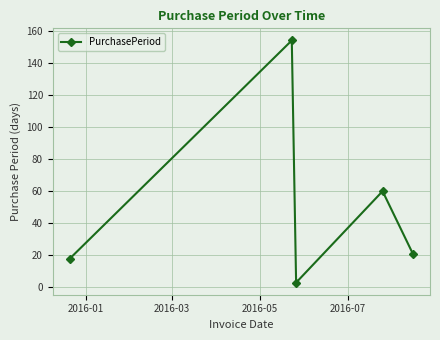

How many points are higher than both their immediate neighbors (excluding endpoints)?

2